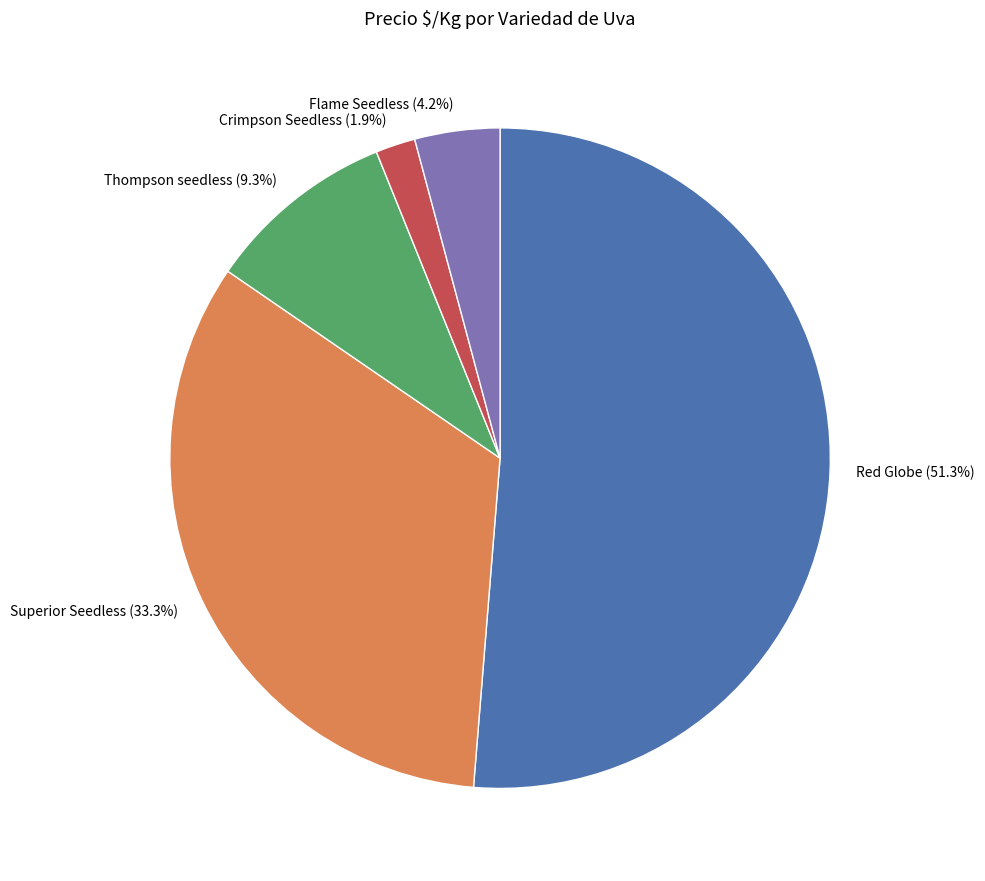

To the nearest percent, what percentage of the pie is Red Globe?

51%